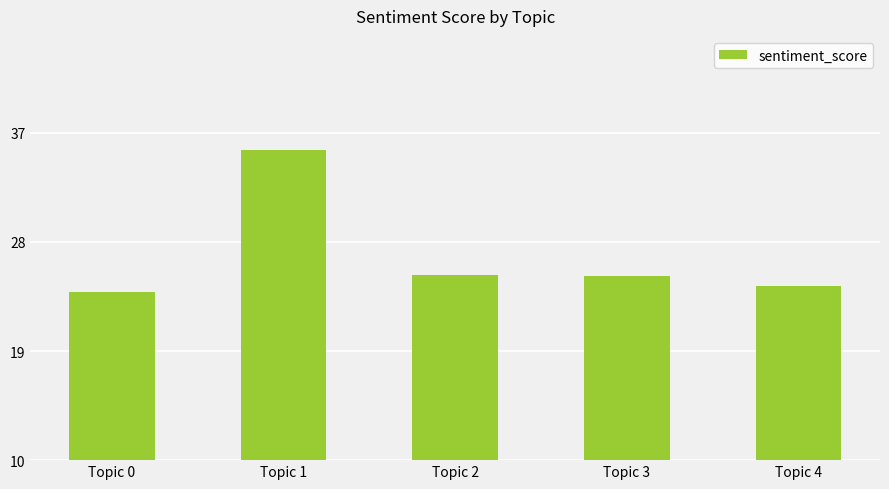

Are the bars grouped side by side (vs. stacked)?

No